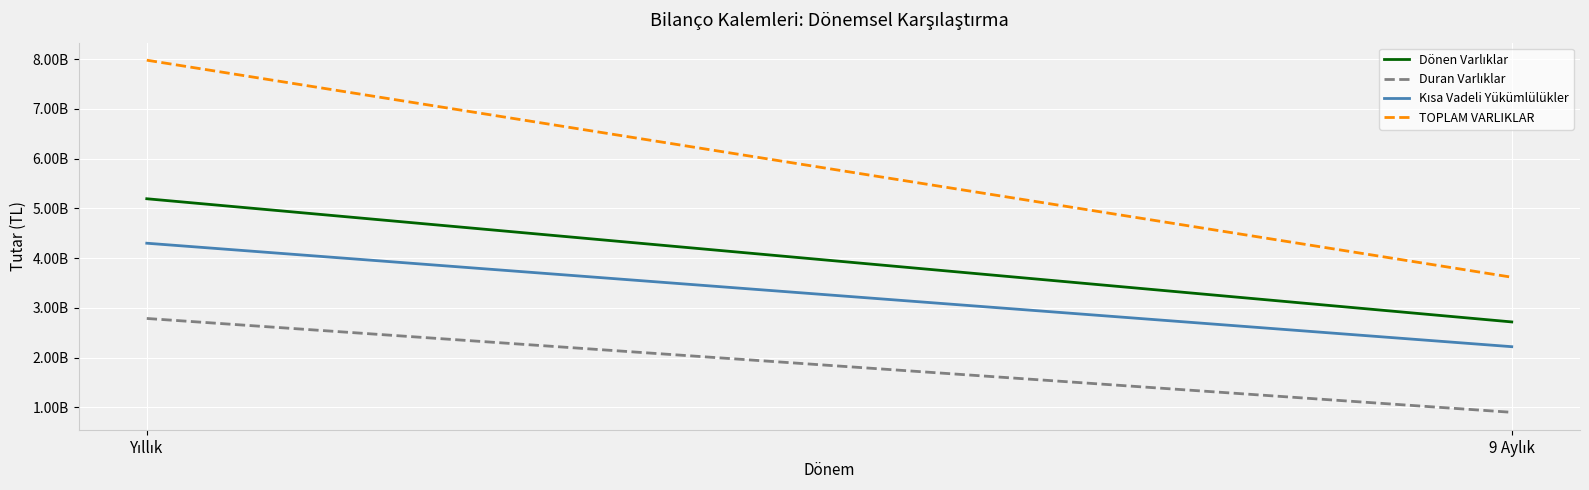

The Duran Varlıklar series shows 2785998364 at Yıllık. True or false?

True